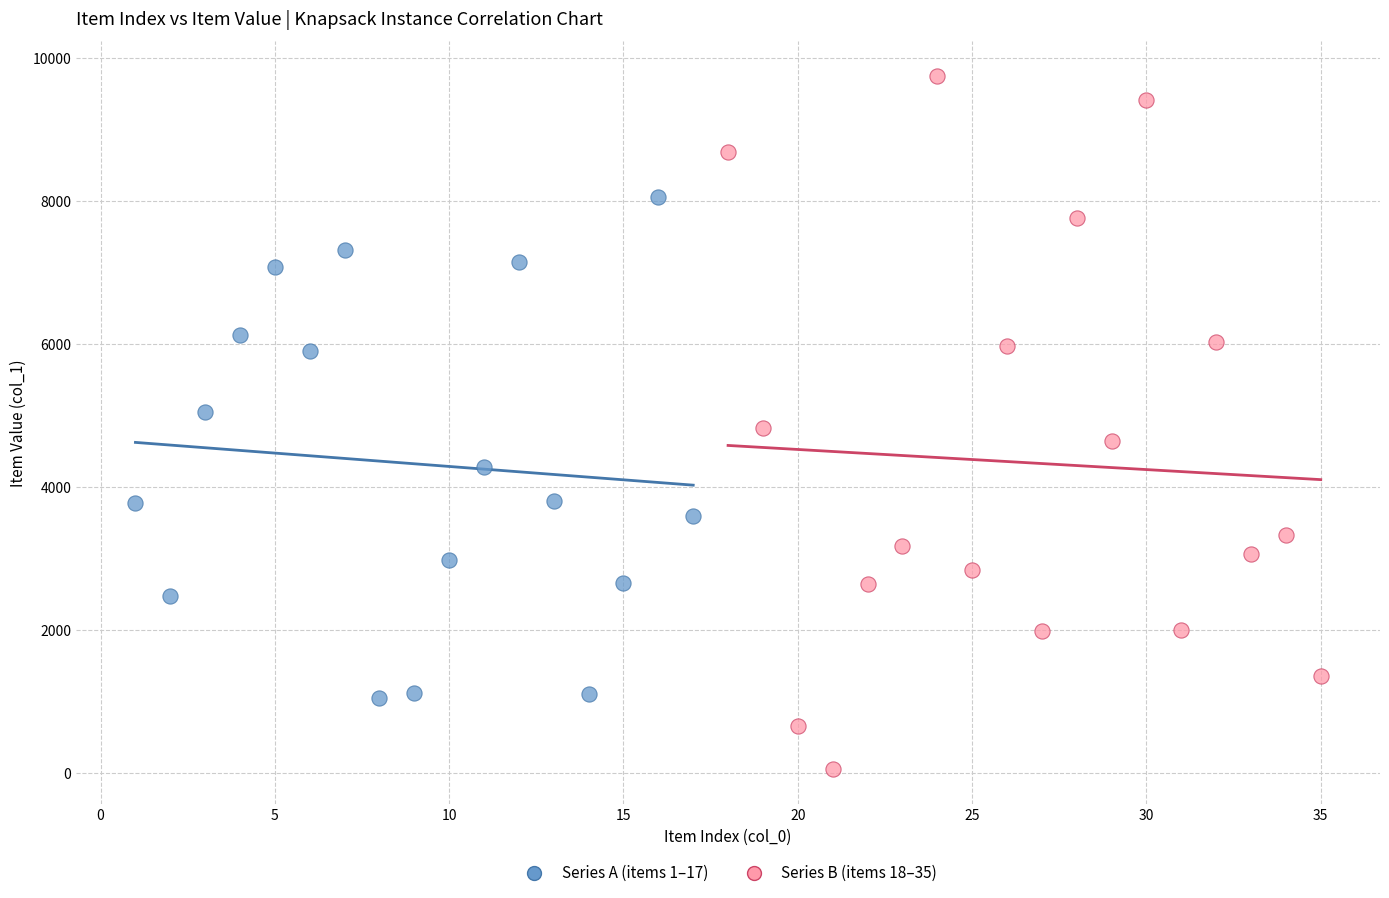

Which series contains the lowest Y value?

Series B (items 18–35)